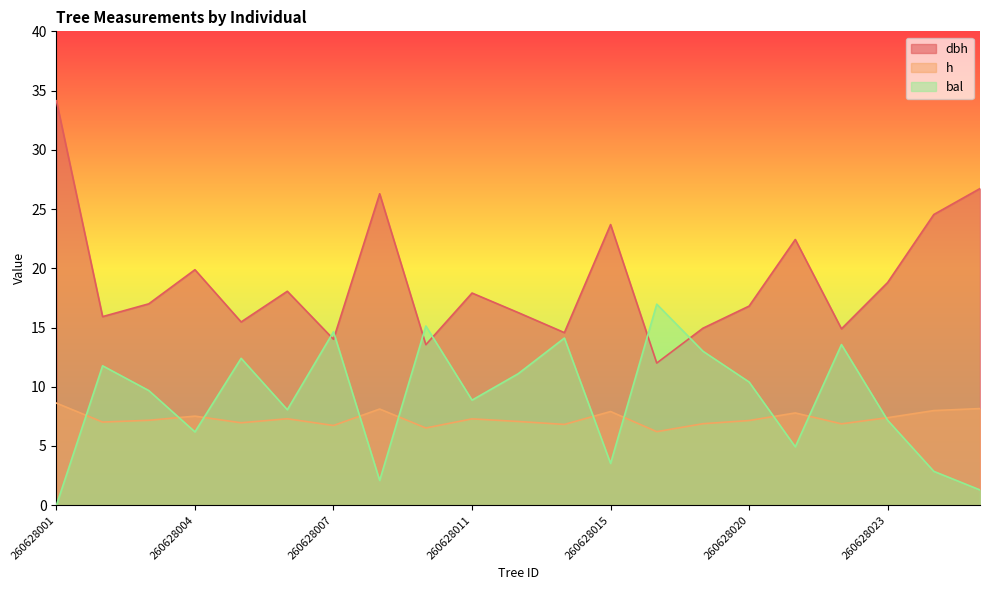

After their last crossing, which series has the higher values: bal or h?

h